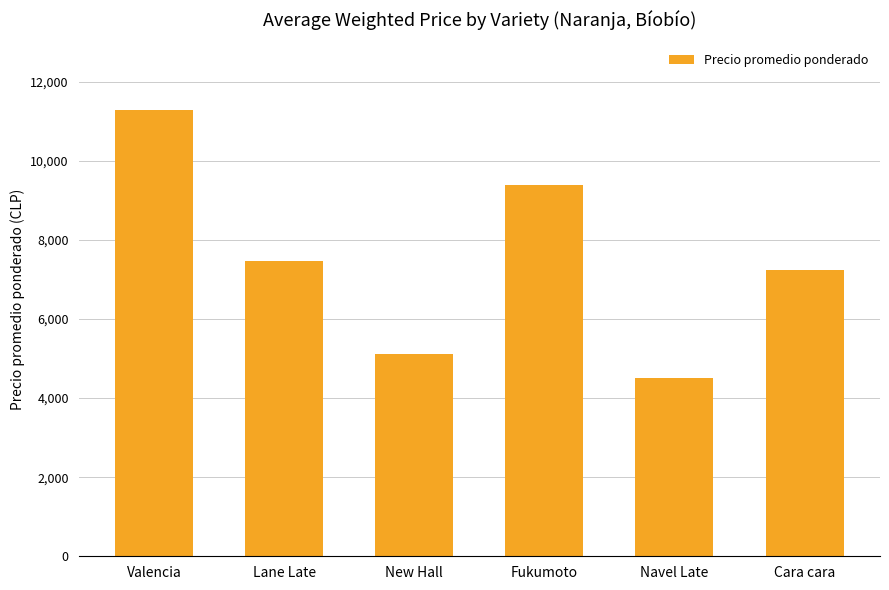

Approximately how many times larger is the value at Fukumoto compared to Navel Late?

2.1